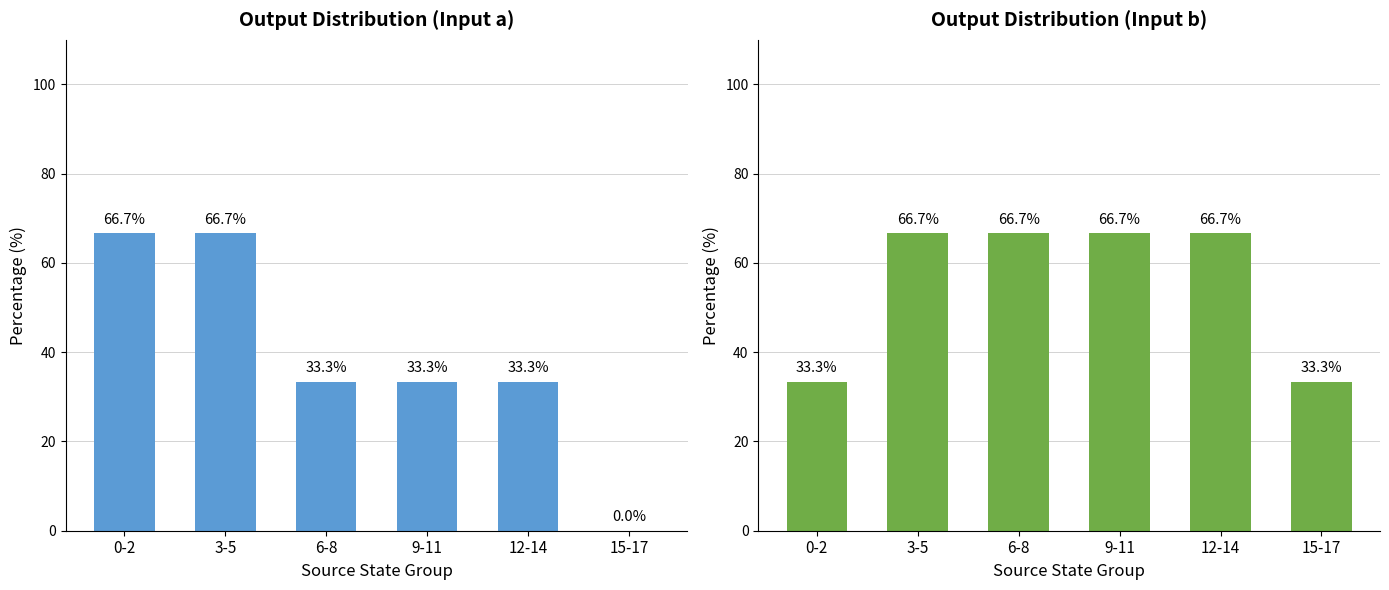

What are all the series names shown in the legend?

Input a - Output, Input b - Output